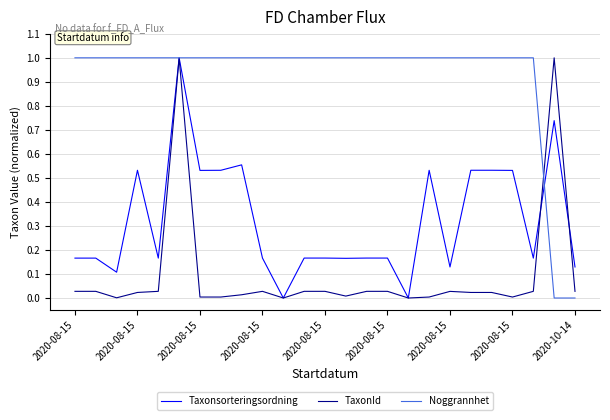

List the series in order of their overall mean, highest first.

Noggrannhet, Taxonsorteringsordning, TaxonId